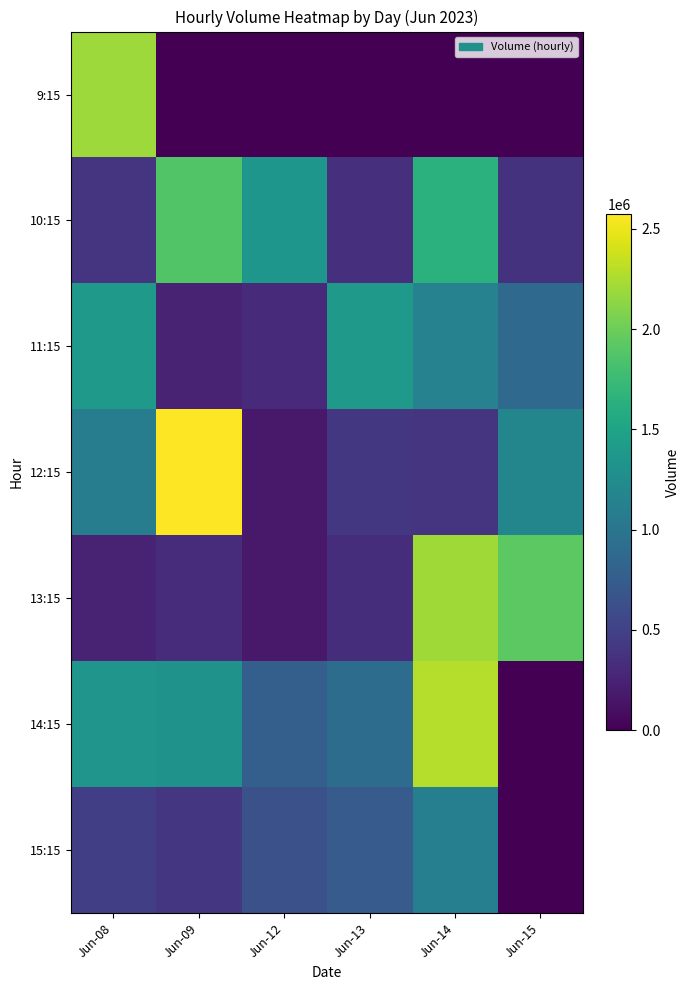

How many distinct data groups are displayed?

7